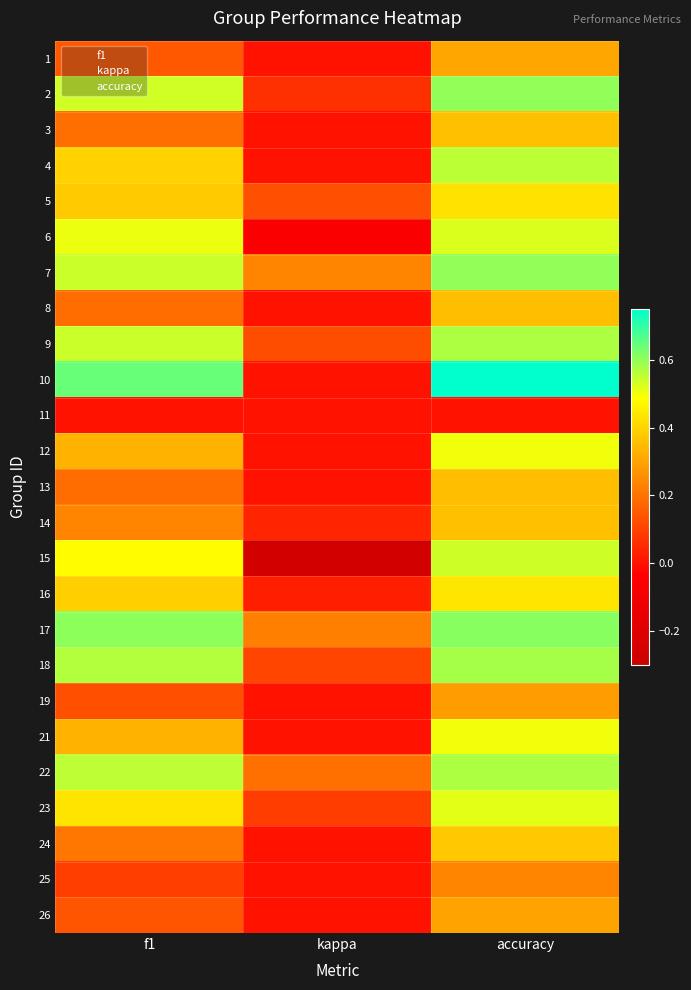

Between kappa and f1, which is larger?

f1